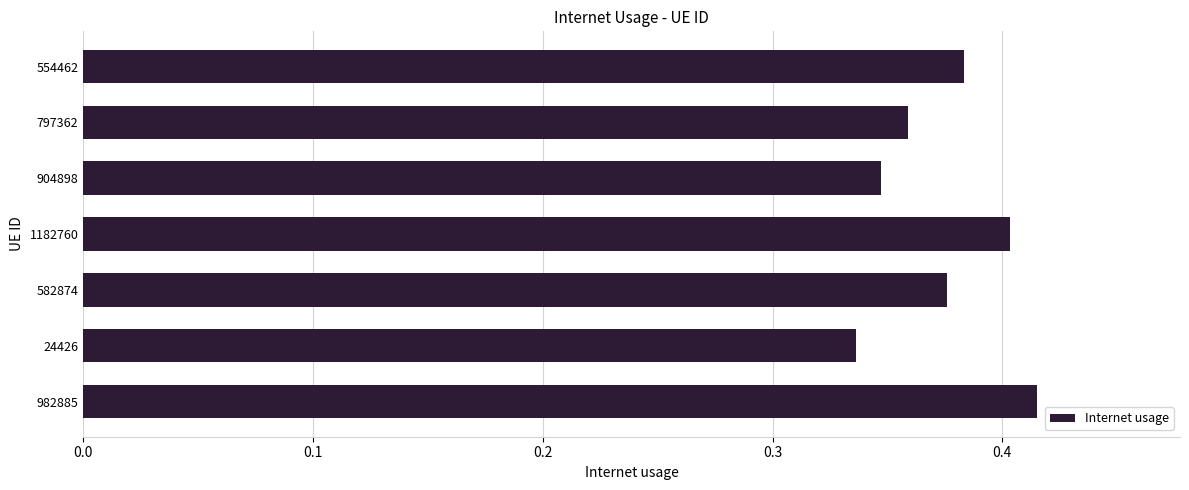

Which has a higher value, 982885 or 1182760?

982885